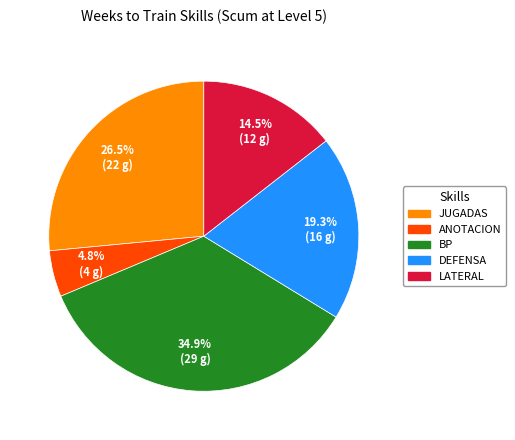

Count the number of slices in the pie.

5